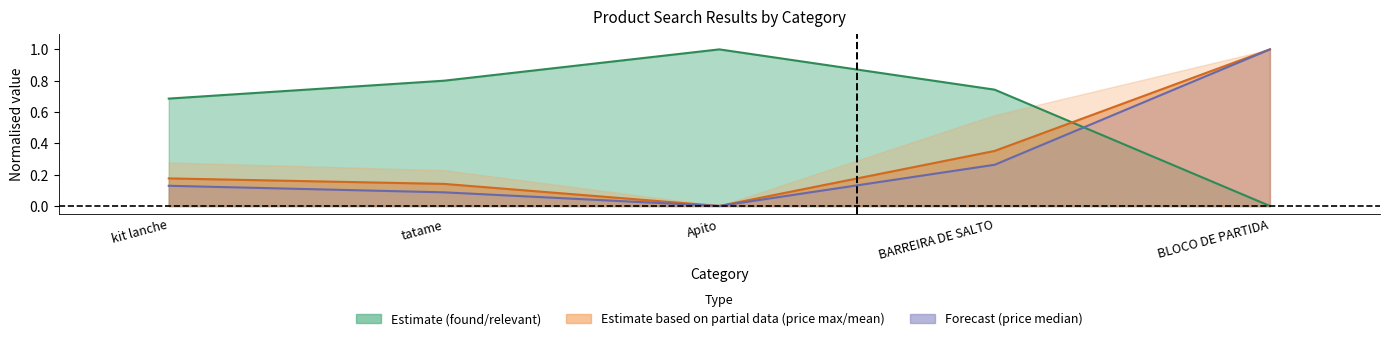

What is the label of the 1st point from the right?

BLOCO DE PARTIDA